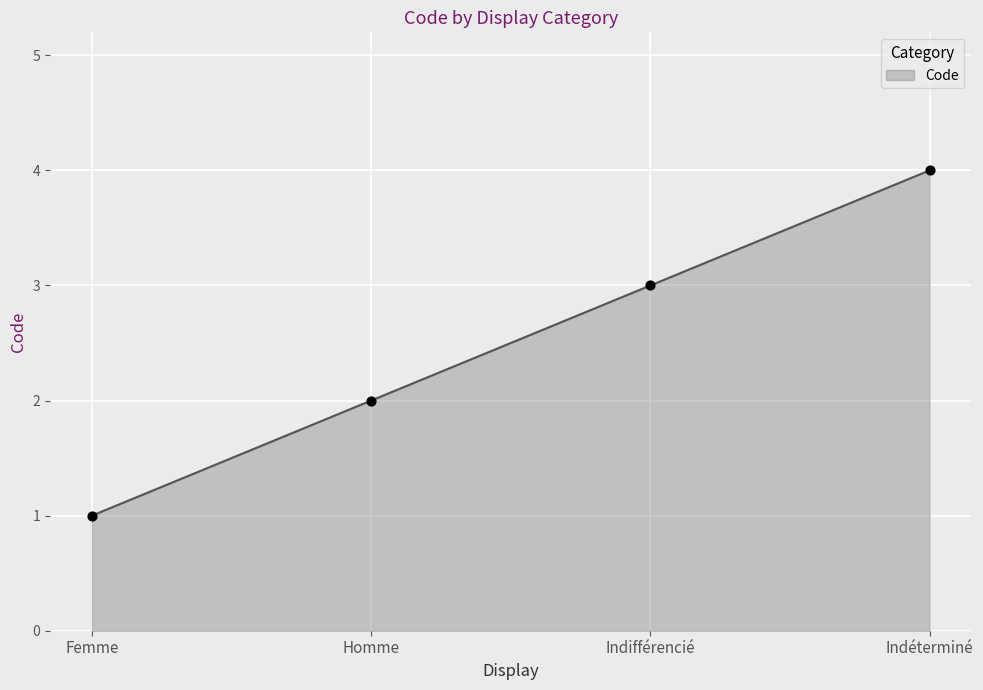

What is the change in value from Homme to Indéterminé?

+2